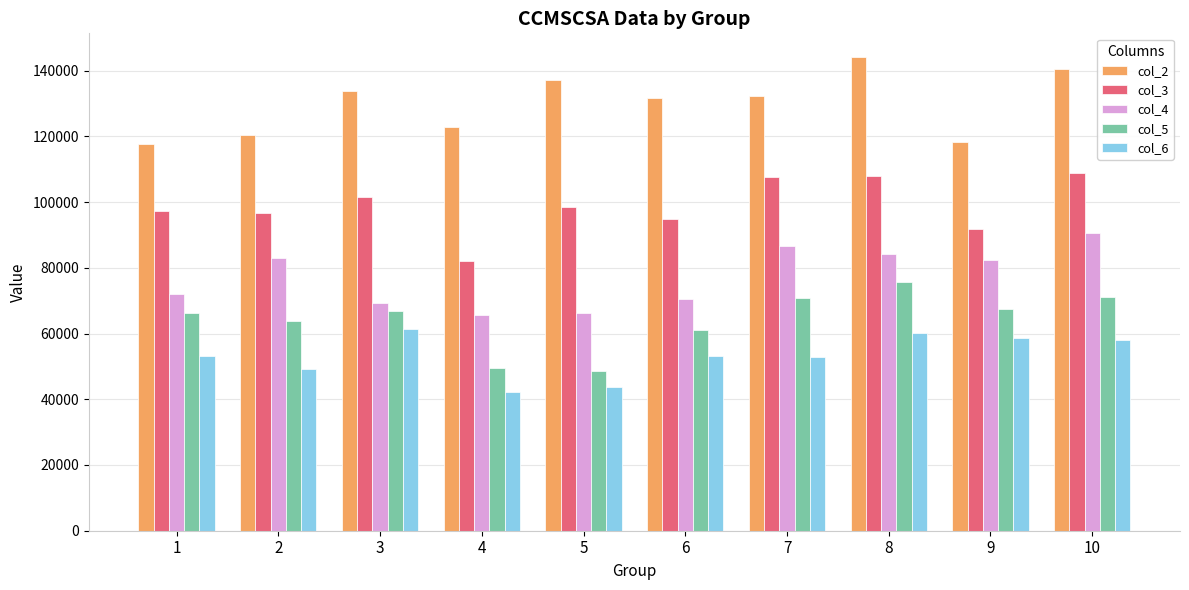

True or false: col_5 has a value of 60959.3 at 6.

True